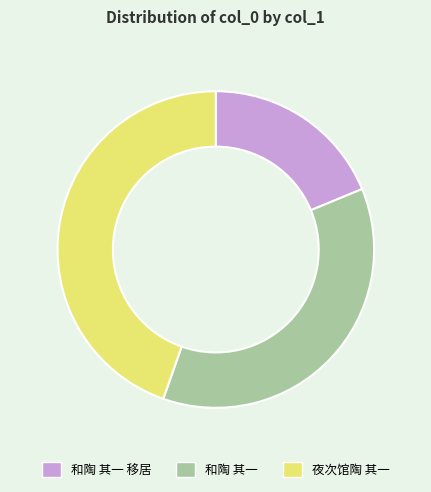

How many segments does this pie chart have?

3